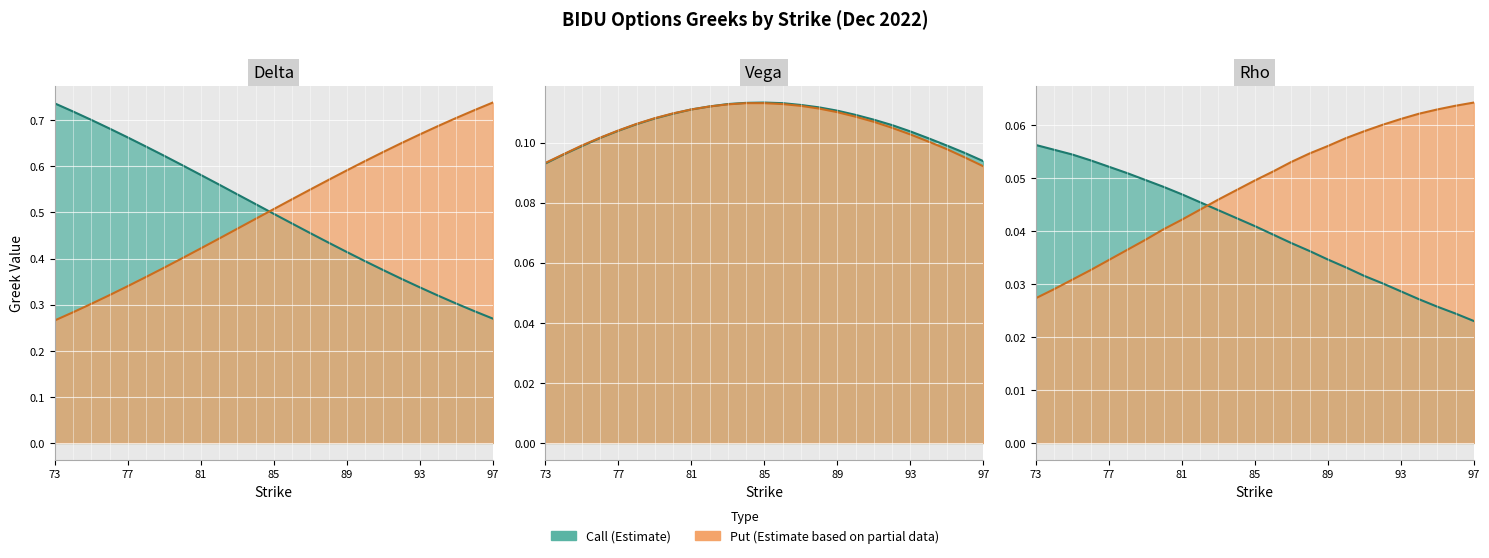

True or false: Call Delta and Put Rho intersect in this chart.

False